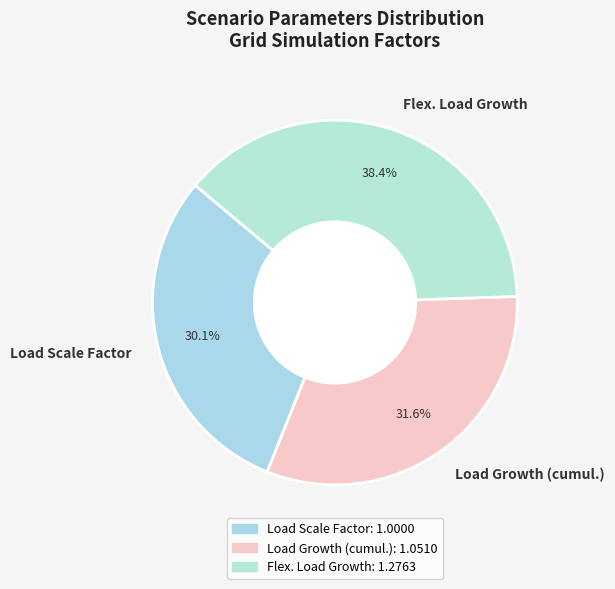

To the nearest percent, what portion does Flex. Load Growth represent?

38%